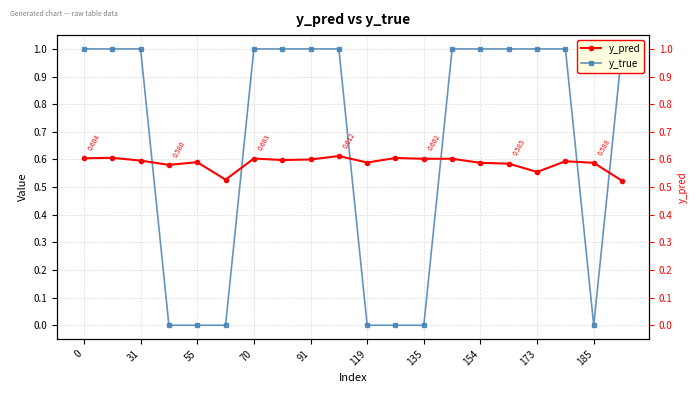

Does the chart display data point markers on the line(s)?

Yes